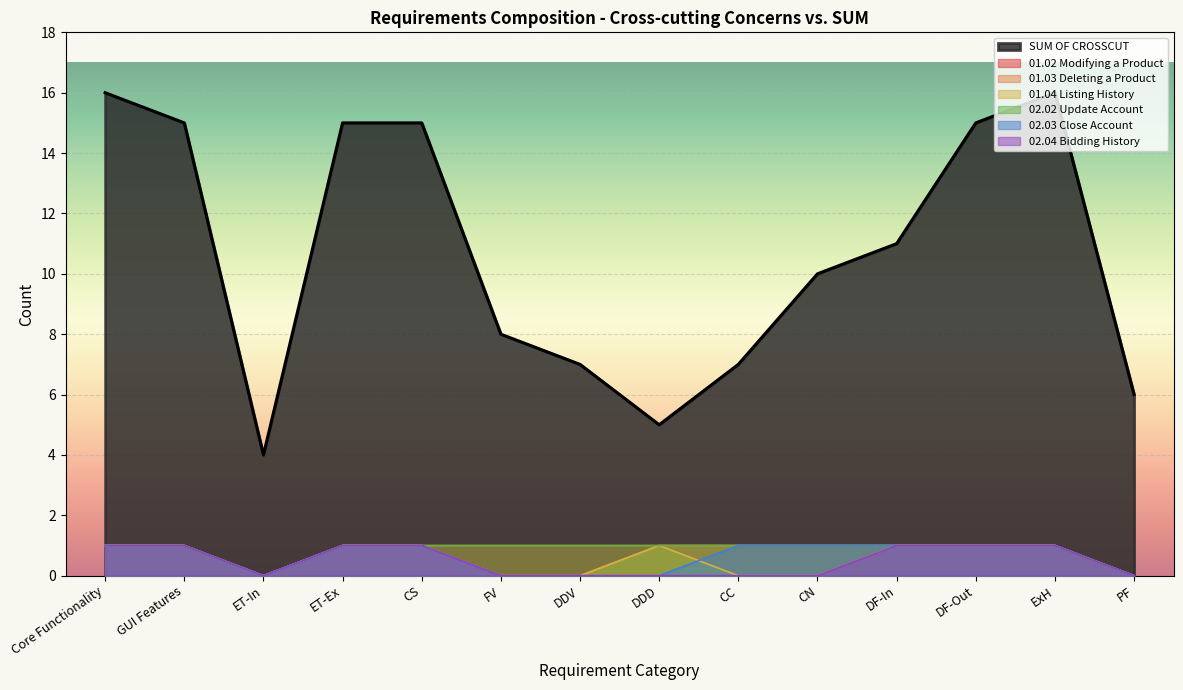

True or false: ExH - Exception Handling has more than 1 interior local peaks.

False